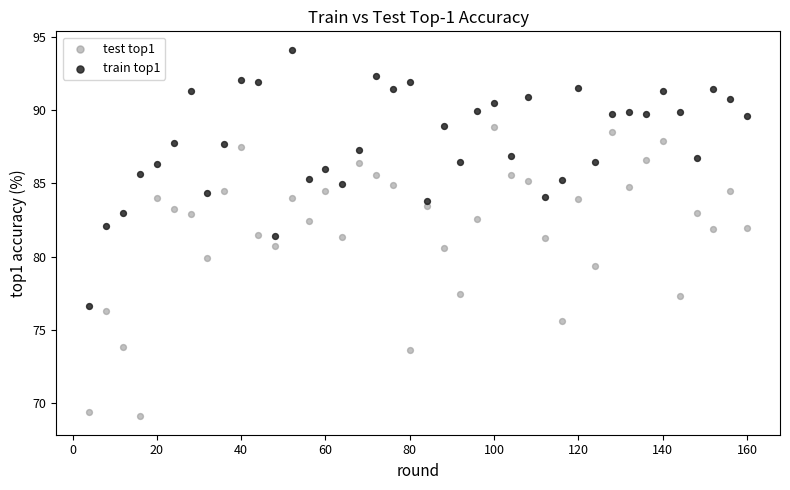

Across all data points, what is the range of Y values (max minus min)?

25.0